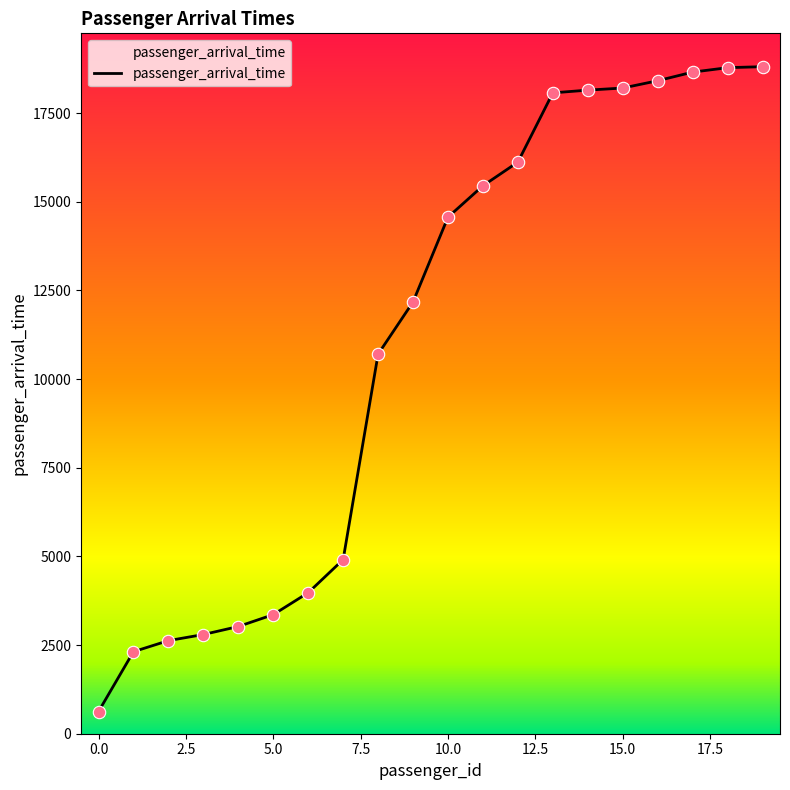

What is the maximum value shown in the chart?

18809